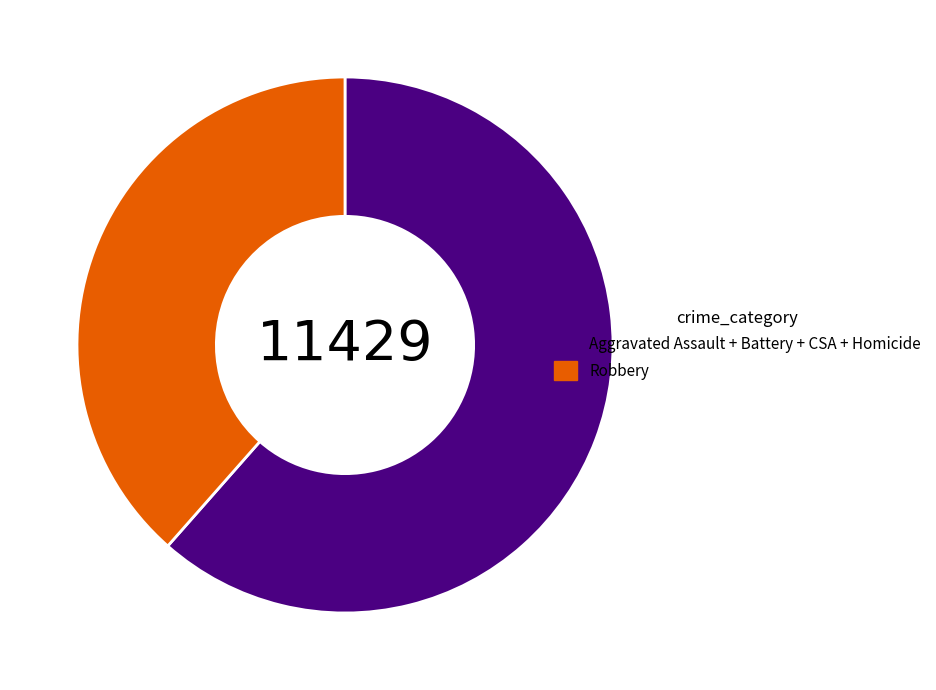

How many slices are in this pie chart?

2